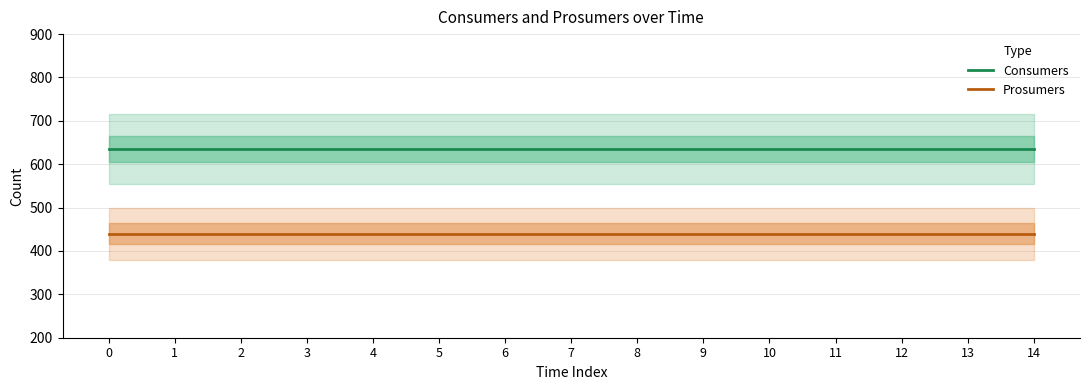

The value of Prosumers at 3 is 598. True or false?

False